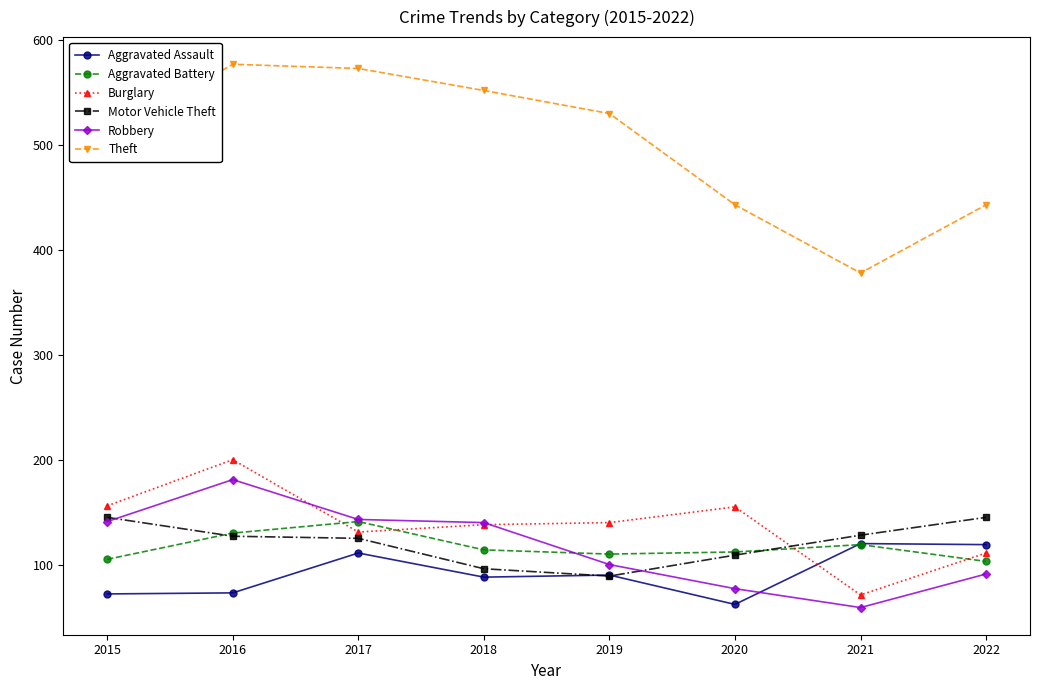

What is the sum of the Motor Vehicle Theft values at 2020 and 2022?

254